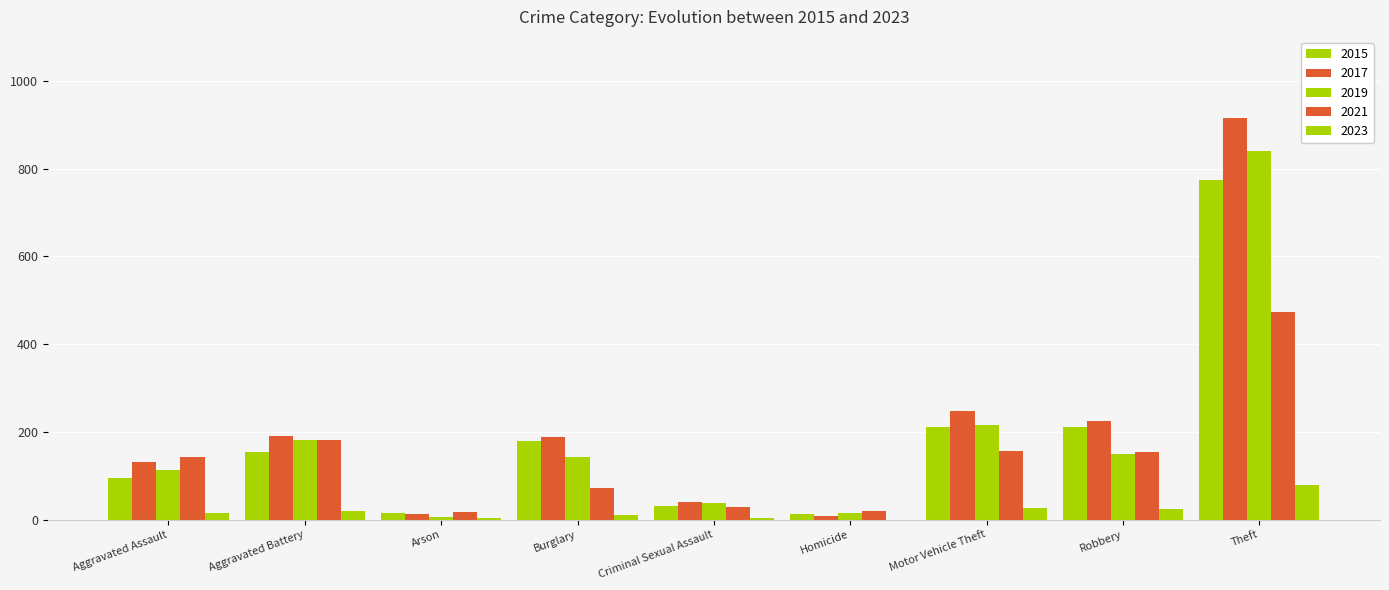

How many categories are shown in the chart?

9